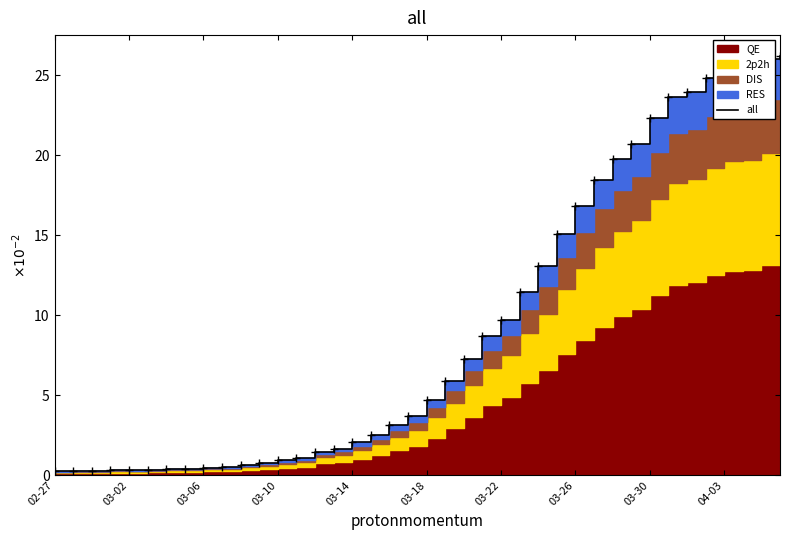

What is the difference between the values at 03-06 and 23?

8.4